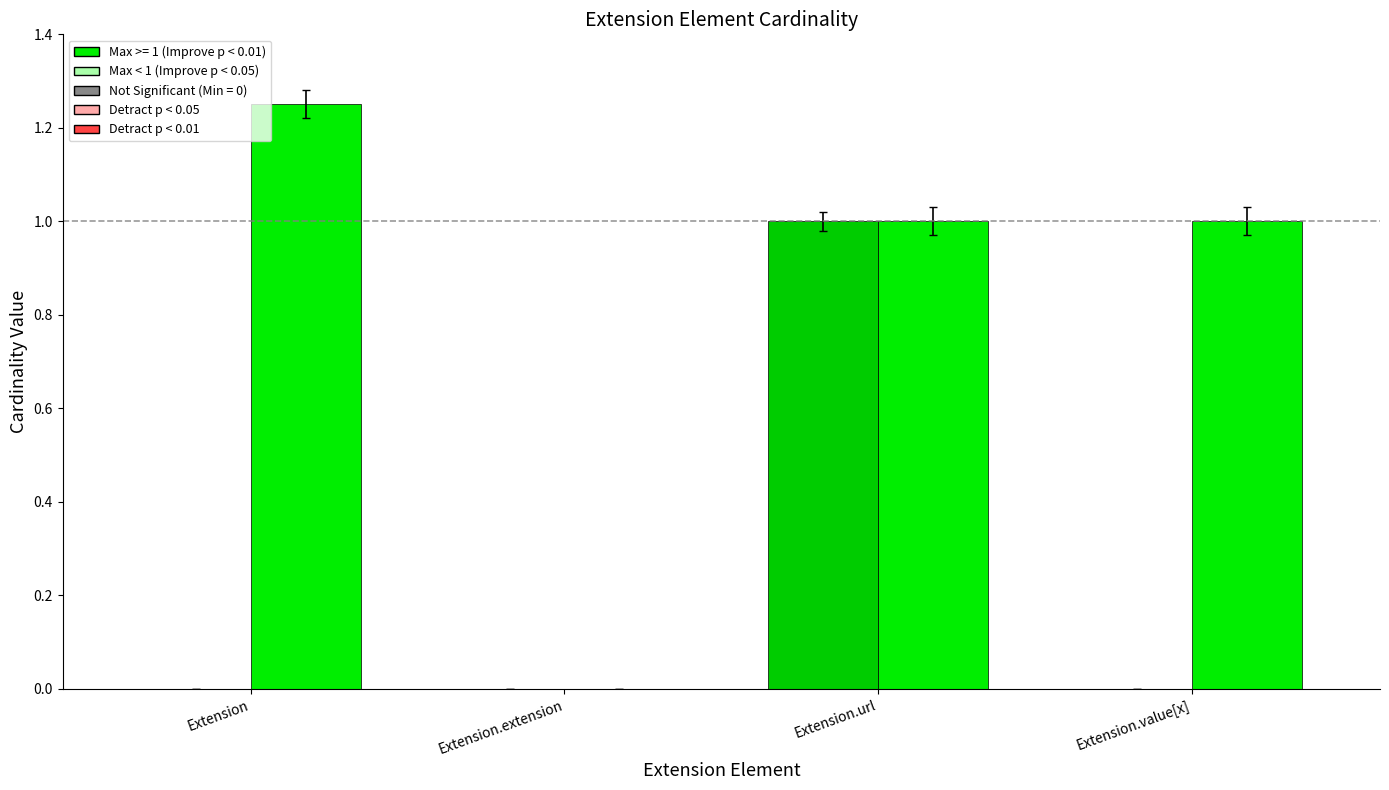

At which category is the sum across all series the highest?

Extension.url